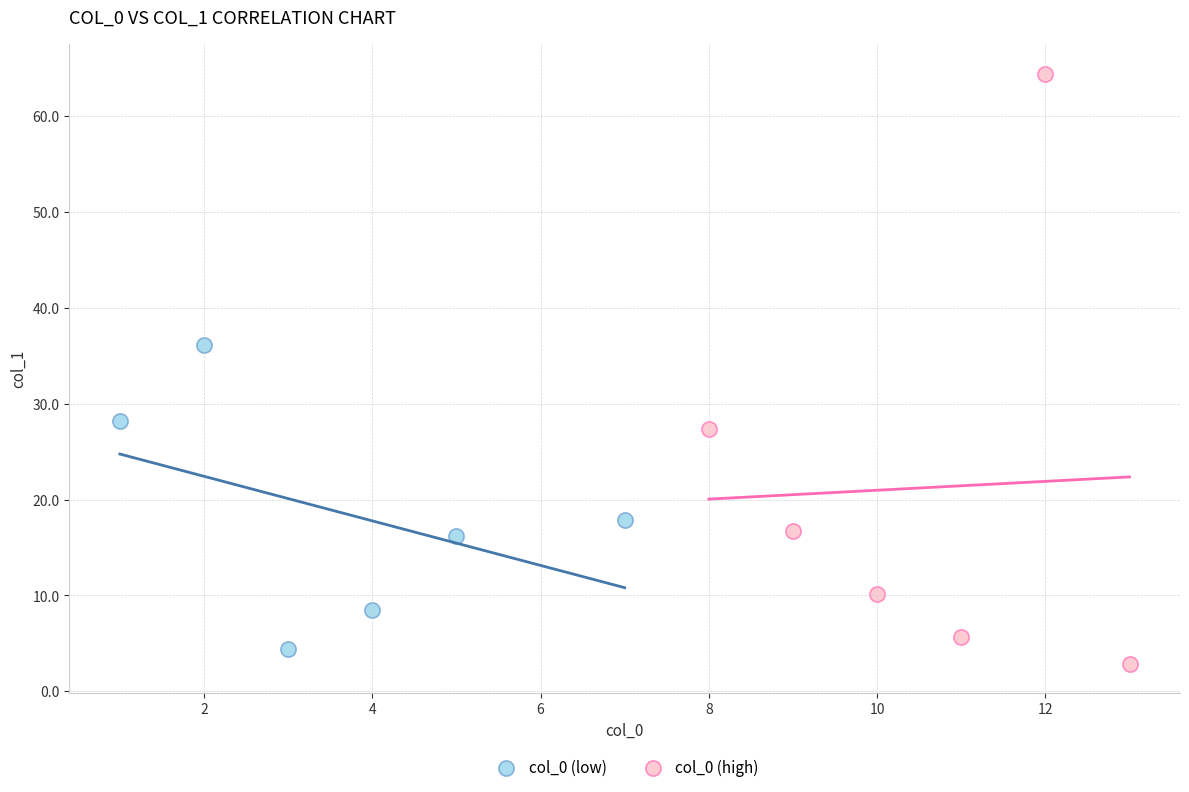

Which series reaches the maximum Y coordinate?

col_0 (high)